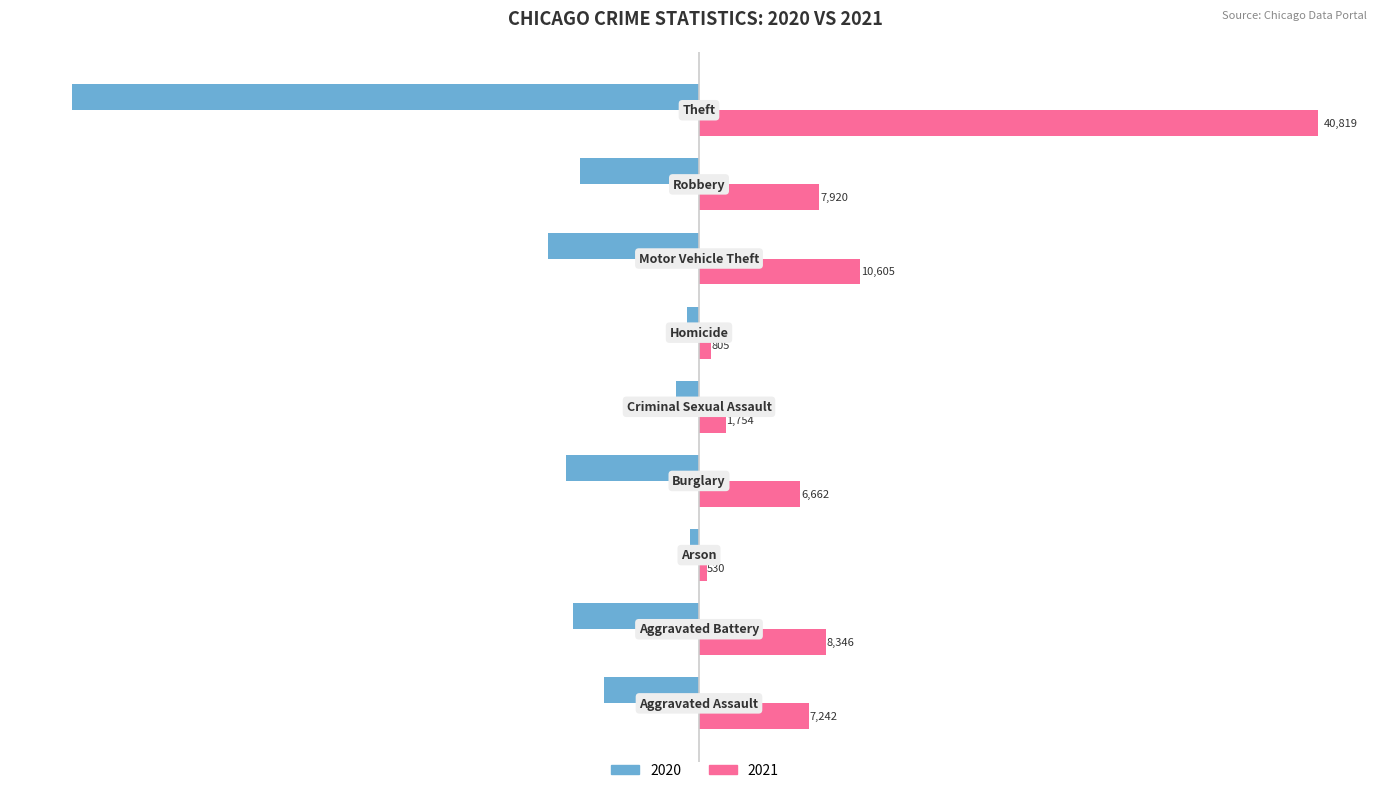

Rank the series by their maximum value, from lowest to highest.

2020, 2021